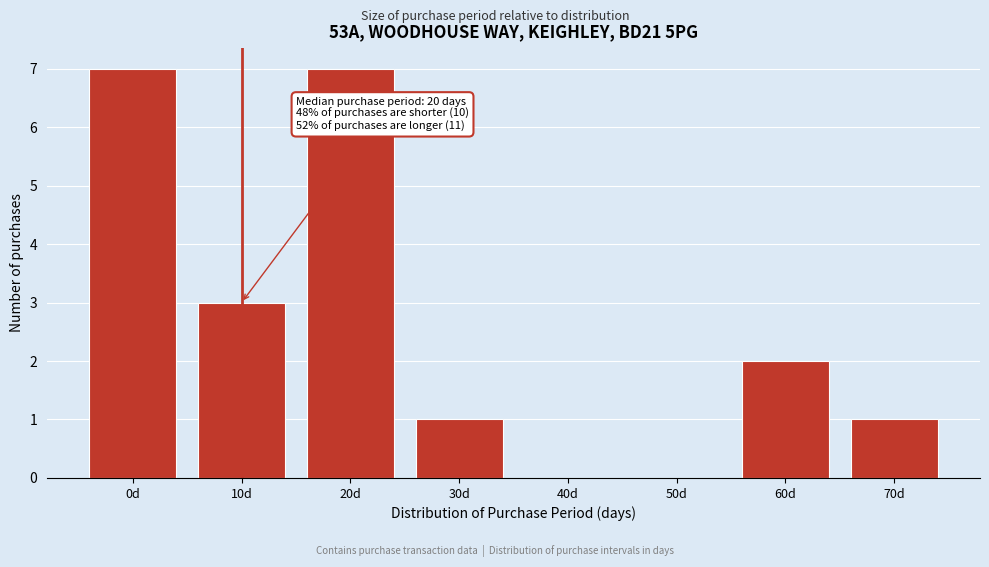

Reading left to right, extract all data points from this chart.

0d=7	10d=3	20d=7	30d=1	40d=0	50d=0	60d=2	70d=1